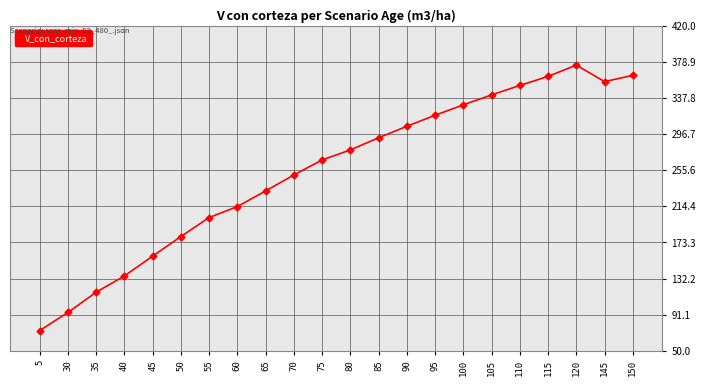

Between 5 and 60, which is larger?

60